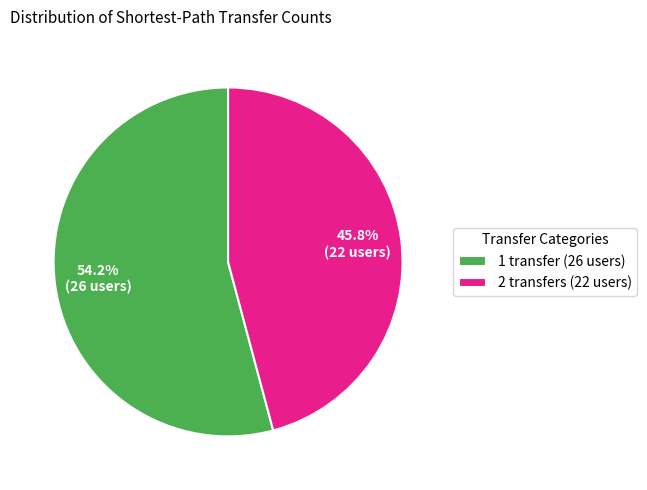

What portion of the pie excludes 1 transfer?

45.8%